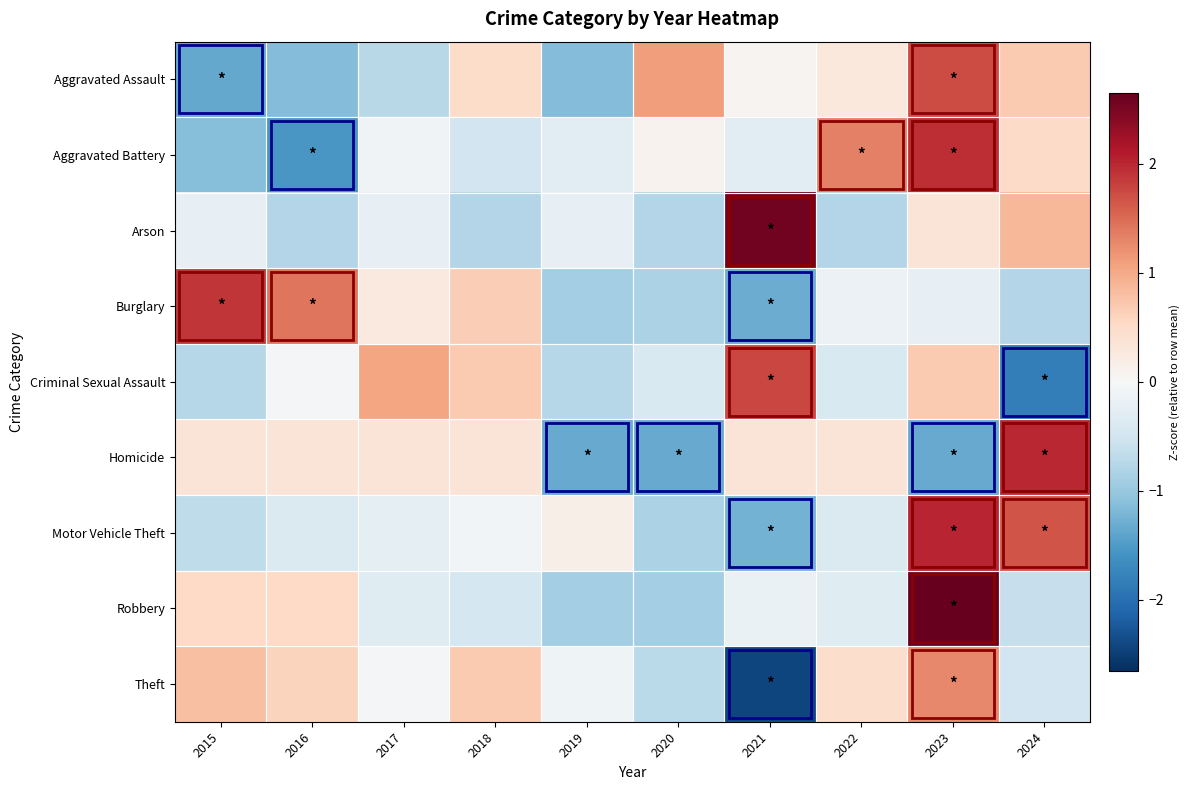

Between 2019 and 2015, which is larger?

2019